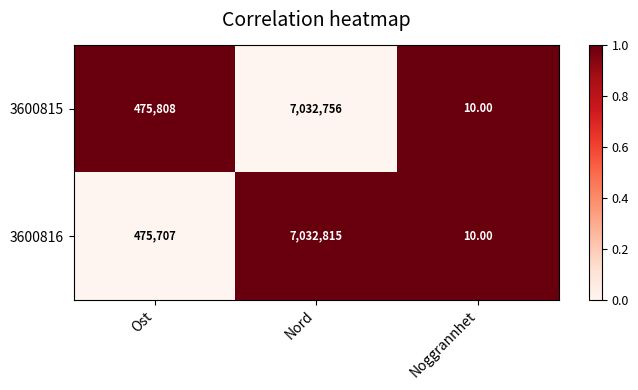

What is the sum of all 3600816 values?

7508532